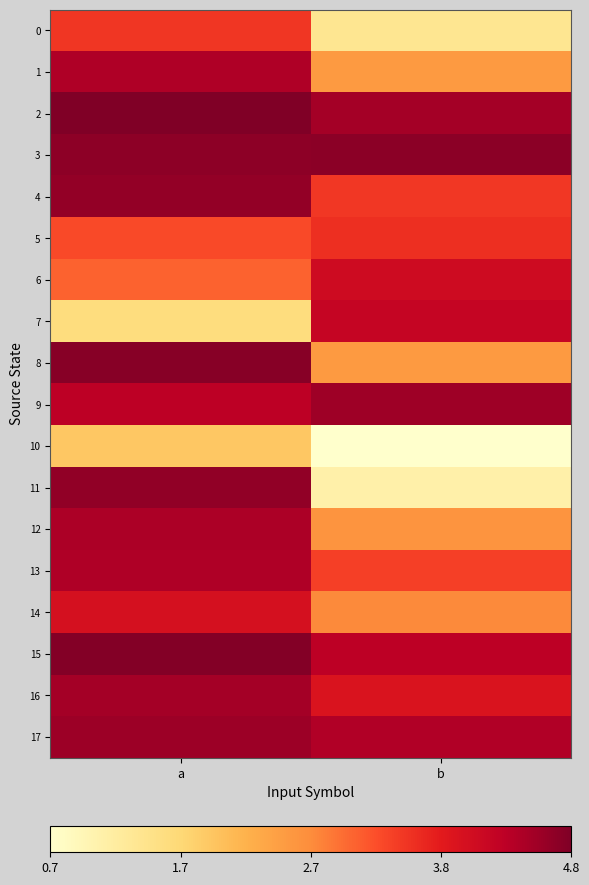

At b, list the series in order from smallest to largest.

10, 11, 0, 1, 8, 12, 14, 13, 4, 5, 16, 6, 7, 15, 17, 2, 9, 3